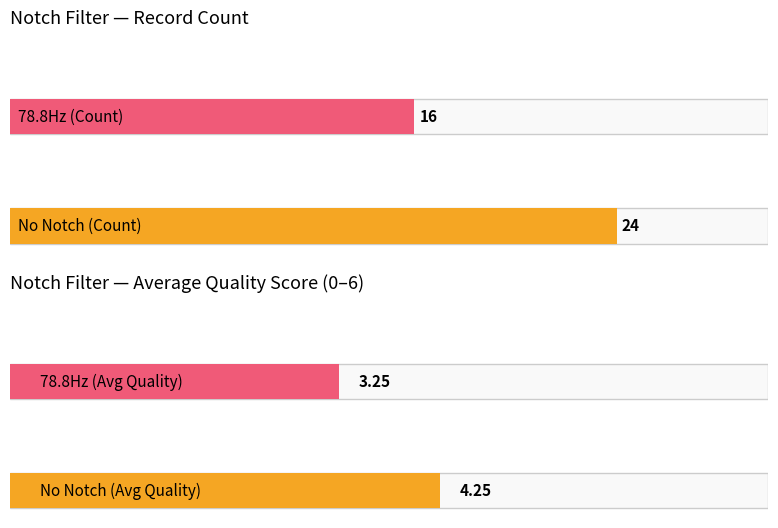

Rank the series by their maximum value, from lowest to highest.

Avg Quality, Count